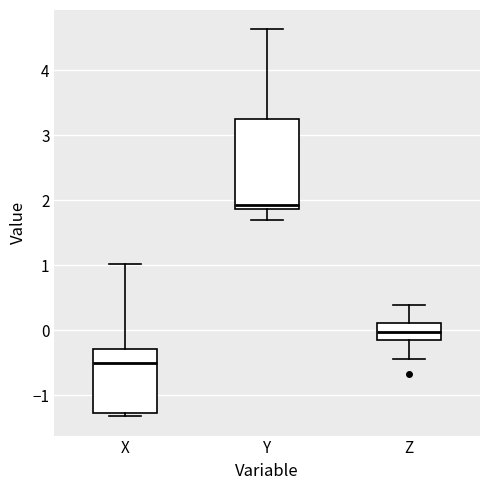

Reading left to right, read every box against the y-axis: the position of its median line, the range the box covers, and the ends of its whiskers. The values are not printed on the chart, so give them approximately, as read against the axis.

X: median -0.5, box -1.3 to -0.3, whiskers -1.3 (just below the box's lower edge) to 1.0
Y: median 1.9 (just above the box's lower edge), box 1.9 to 3.3, whiskers 1.7 to 4.6
Z: median 0.0, box -0.2 to 0.1, whiskers -0.4 to 0.4